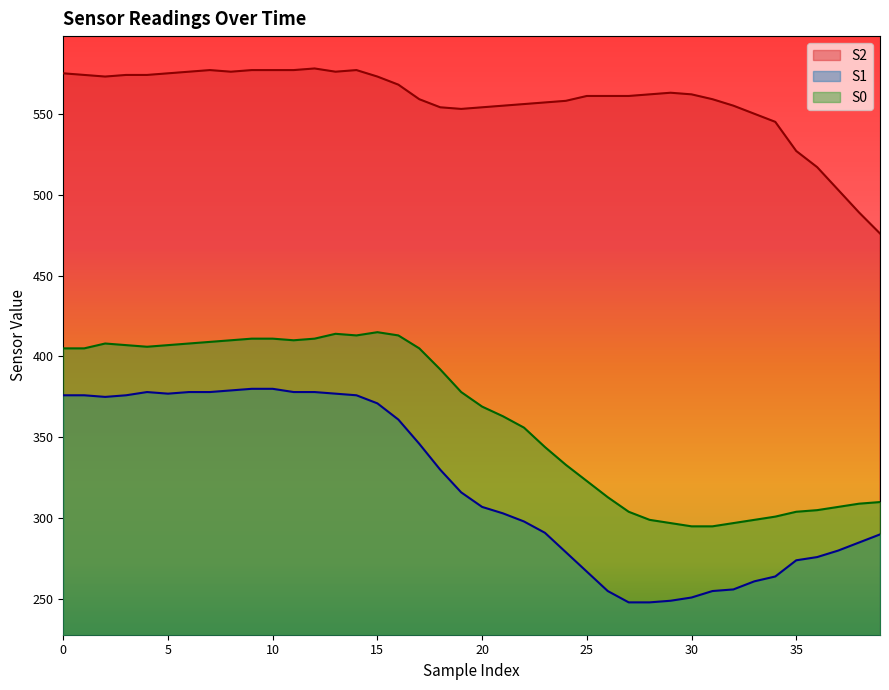

What is the sum of all S0 values?

14461